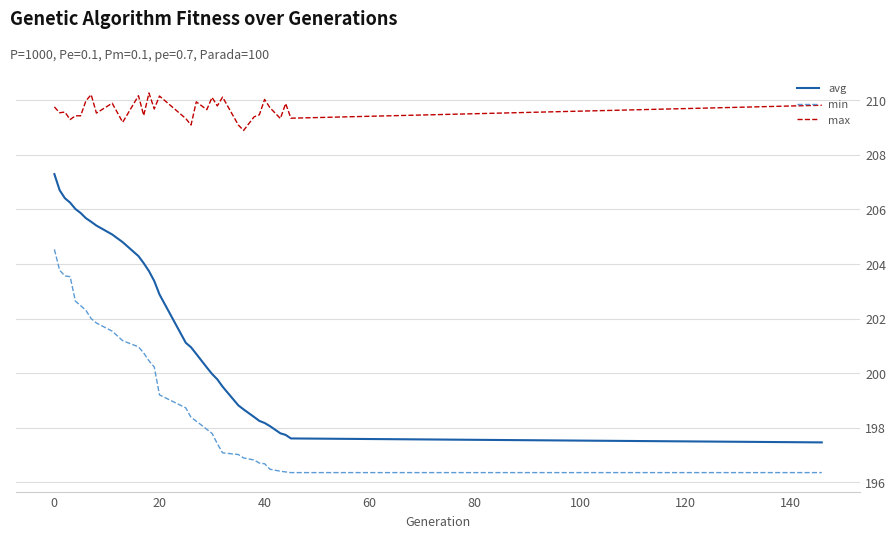

True or false: min and max intersect in this chart.

False